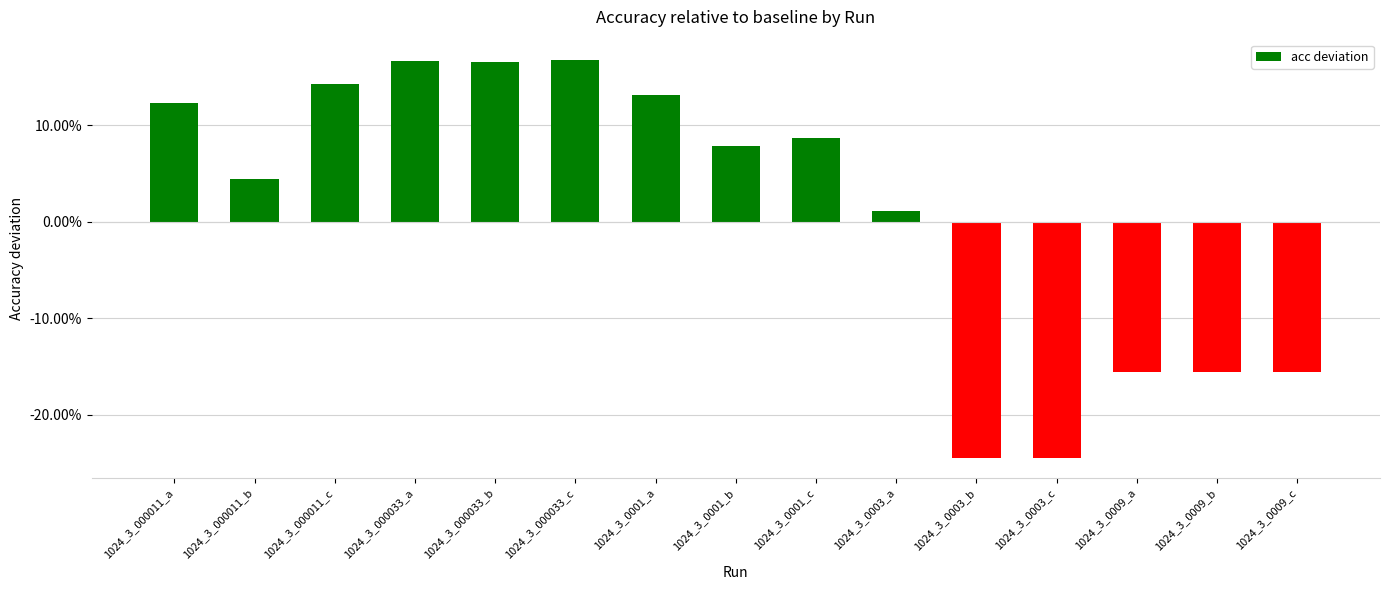

What position from the left is 1024_3_000011_c?

3